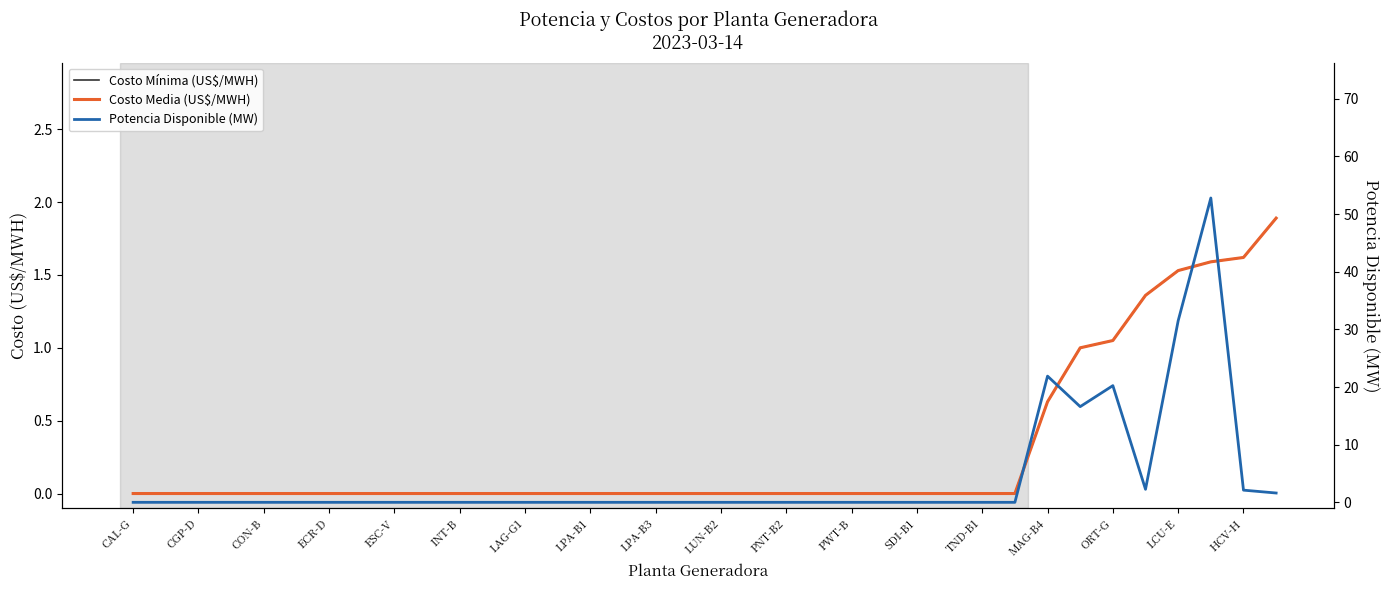

What is the maximum value shown in the chart?

52.8